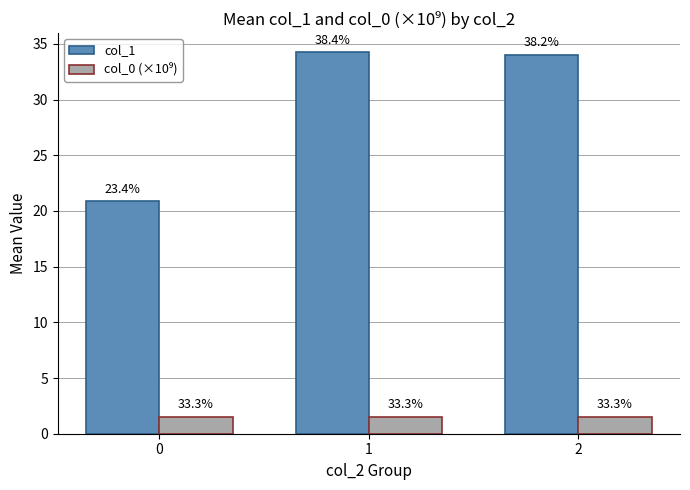

Does the chart contain any negative values?

No